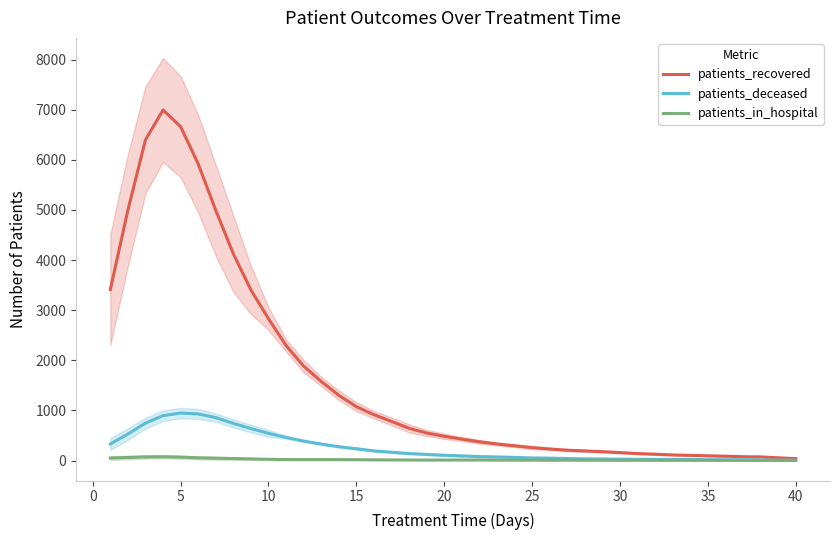

True or false: patients_in_hospital has a value of 18.8 at 11.

True